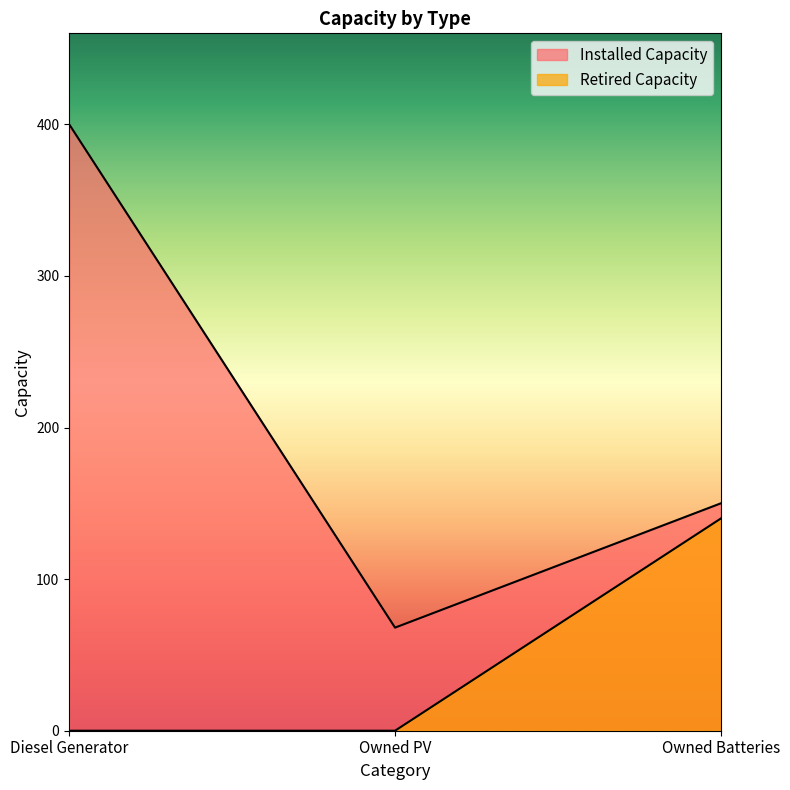

What is the spread (max minus min) of values at Owned Batteries?

10